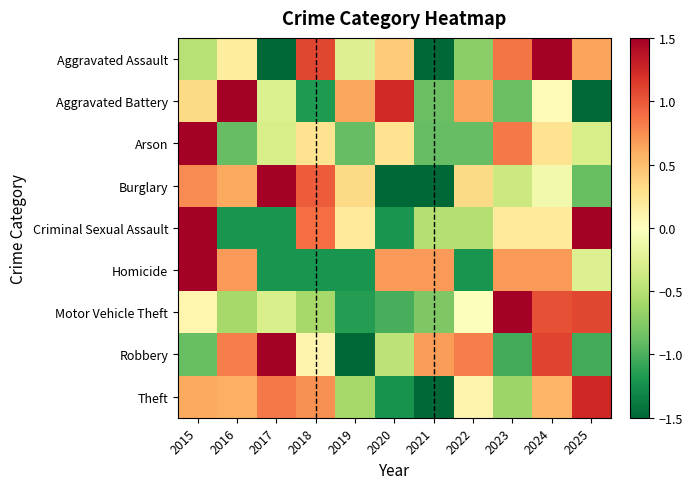

Which series has the largest range (max minus min)?

Arson